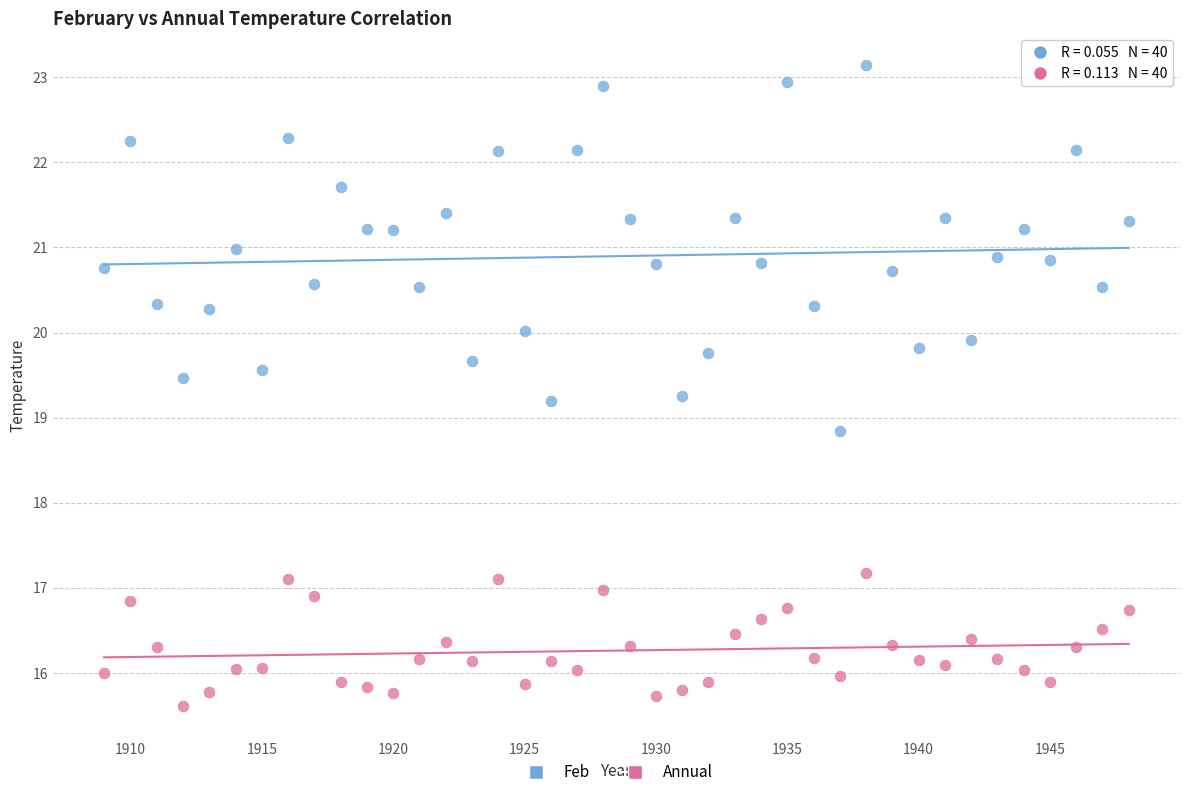

Which series reaches the maximum Y coordinate?

Feb